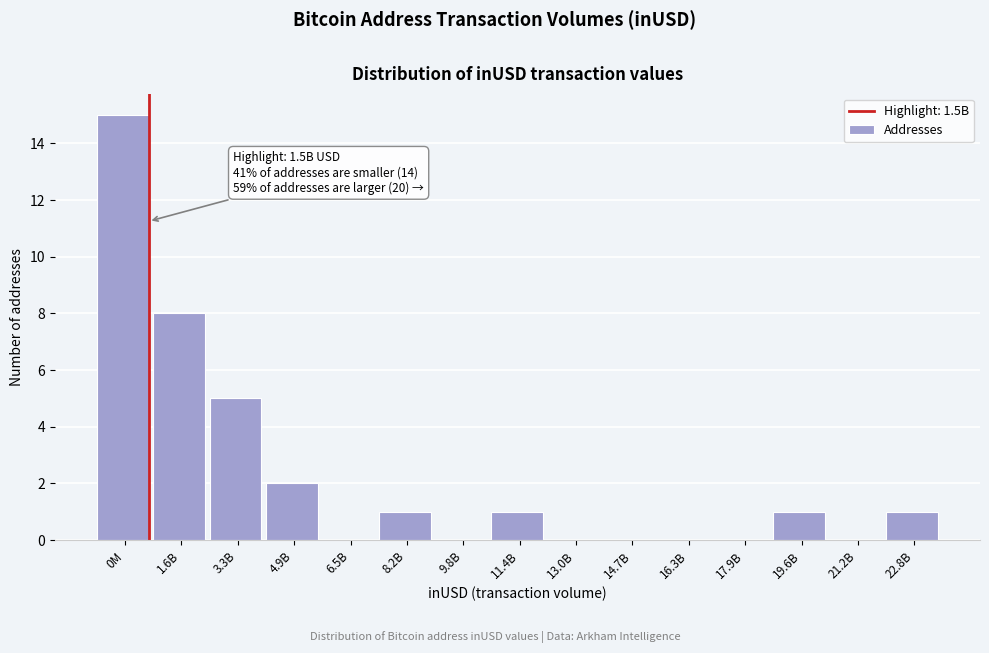

Reading right to left, what are all the values shown in this chart?

22.8B=1	21.2B=0	19.6B=1	17.9B=0	16.3B=0	14.7B=0	13.0B=0	11.4B=1	9.8B=0	8.2B=1	6.5B=0	4.9B=2	3.3B=5	1.6B=8	0M=15